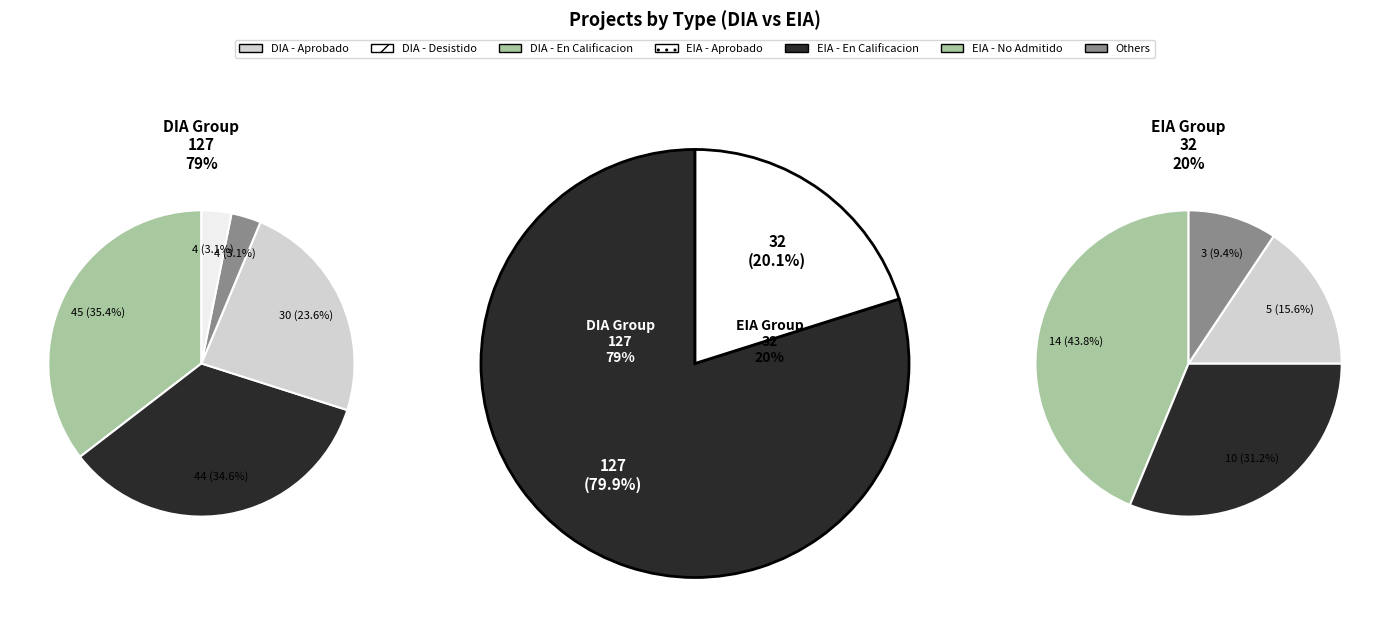

To the nearest percent, what portion does DIA represent?

80%